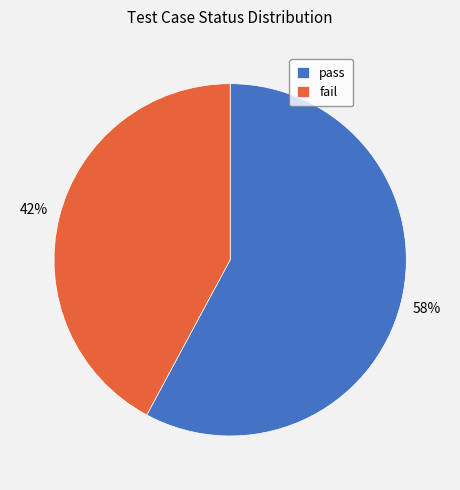

True or false: fail accounts for 42% of the total.

True